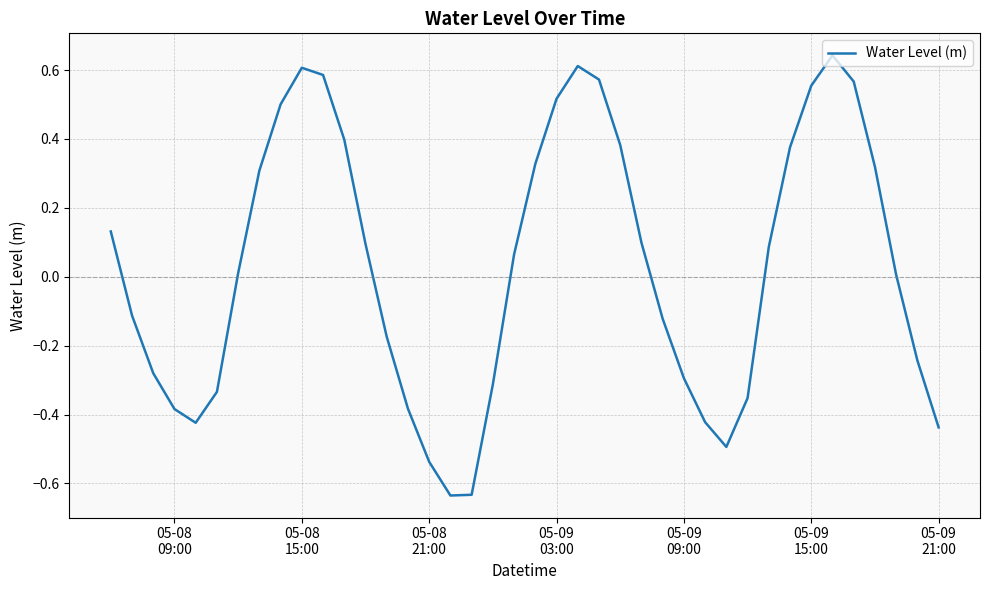

What is the difference between the maximum and minimum values?

1.3